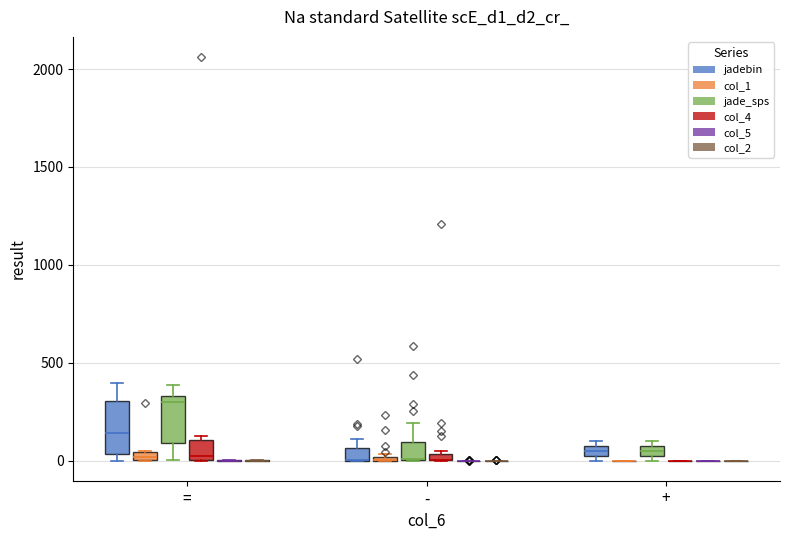

At which label is col_4 closest to 1030?

-